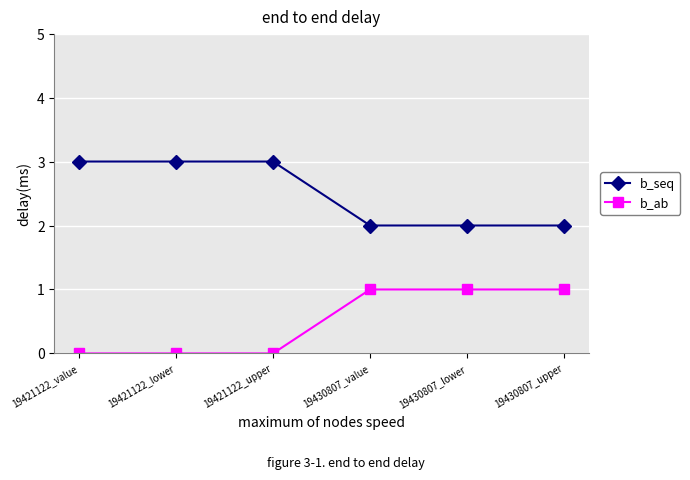

Which series has the largest total across all categories?

b_seq